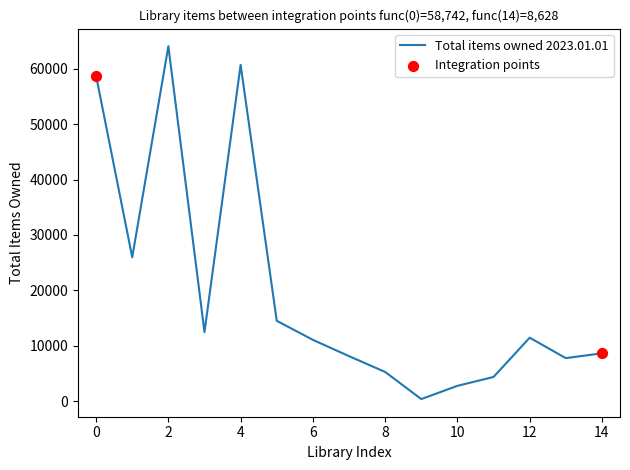

What is the greatest value displayed?

64076